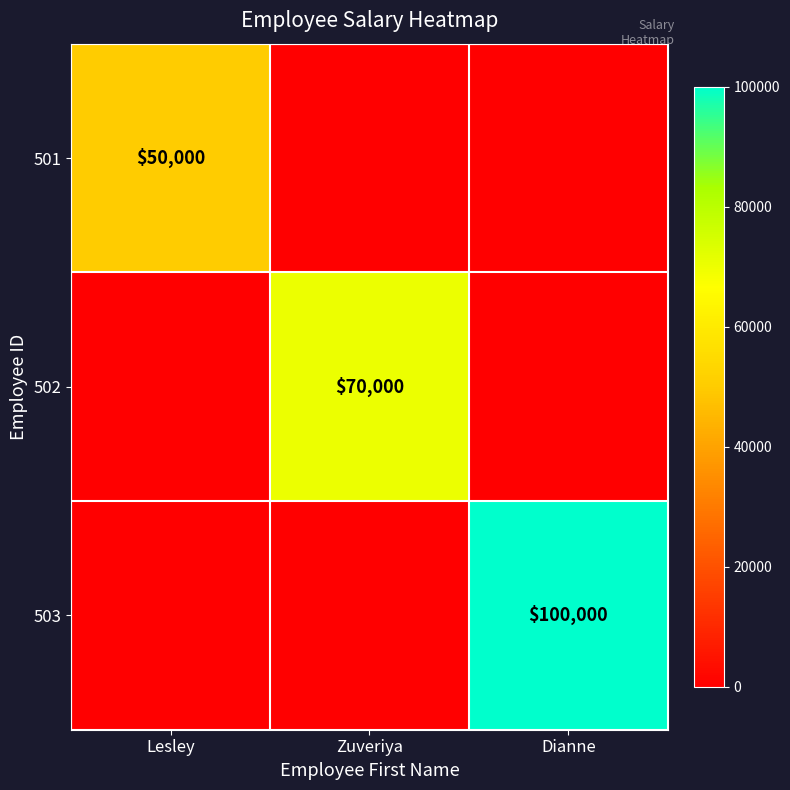

The value of 501 at Lesley is 30166. True or false?

False